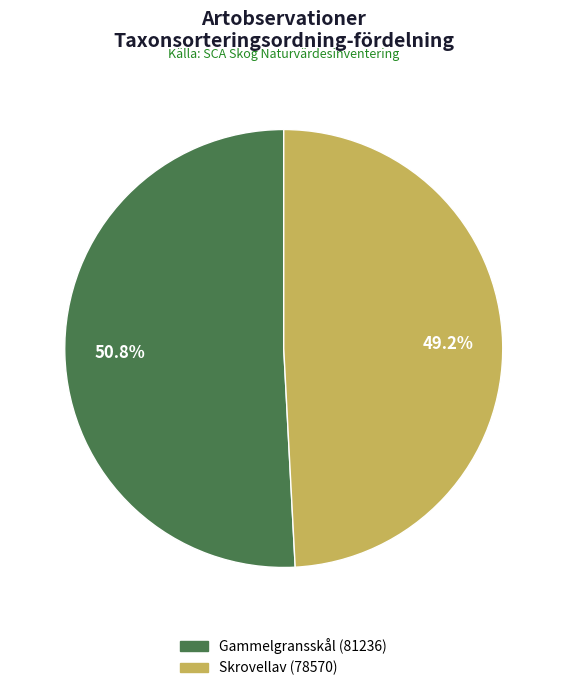

Count the number of slices in the pie.

2